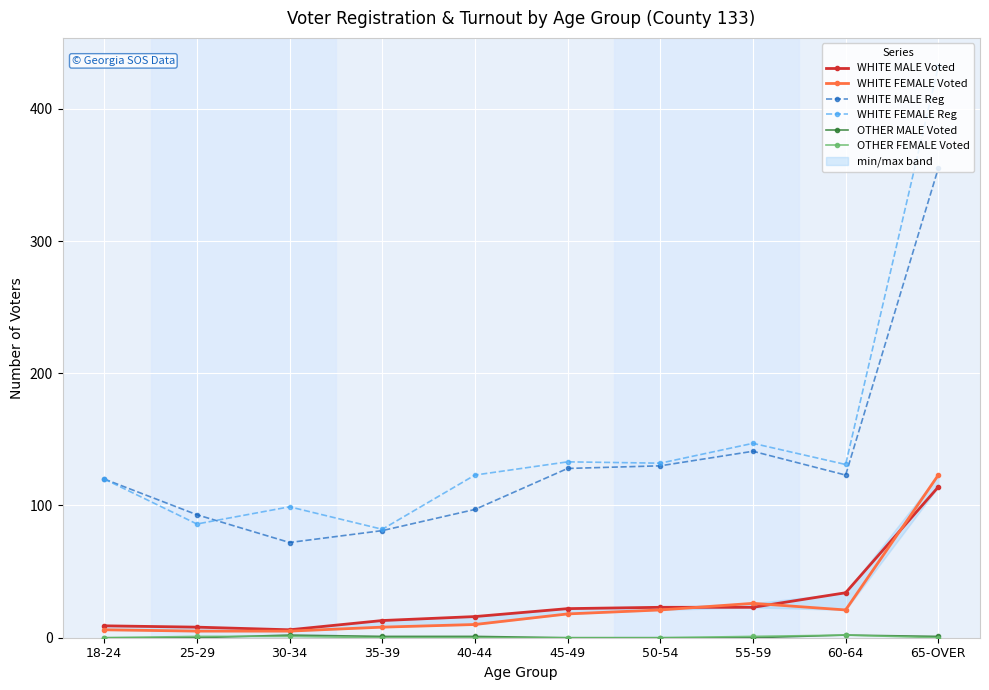

Where is the first local maximum for OTHER MALE Voted?

30-34